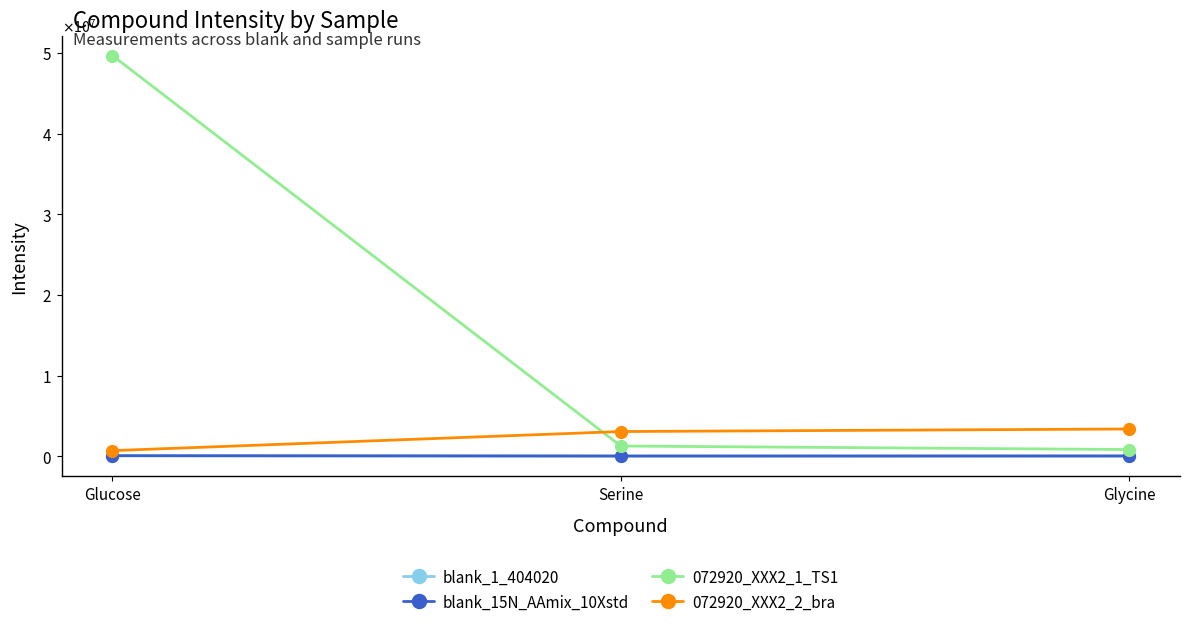

Is this an area chart (filled region under the line)?

No